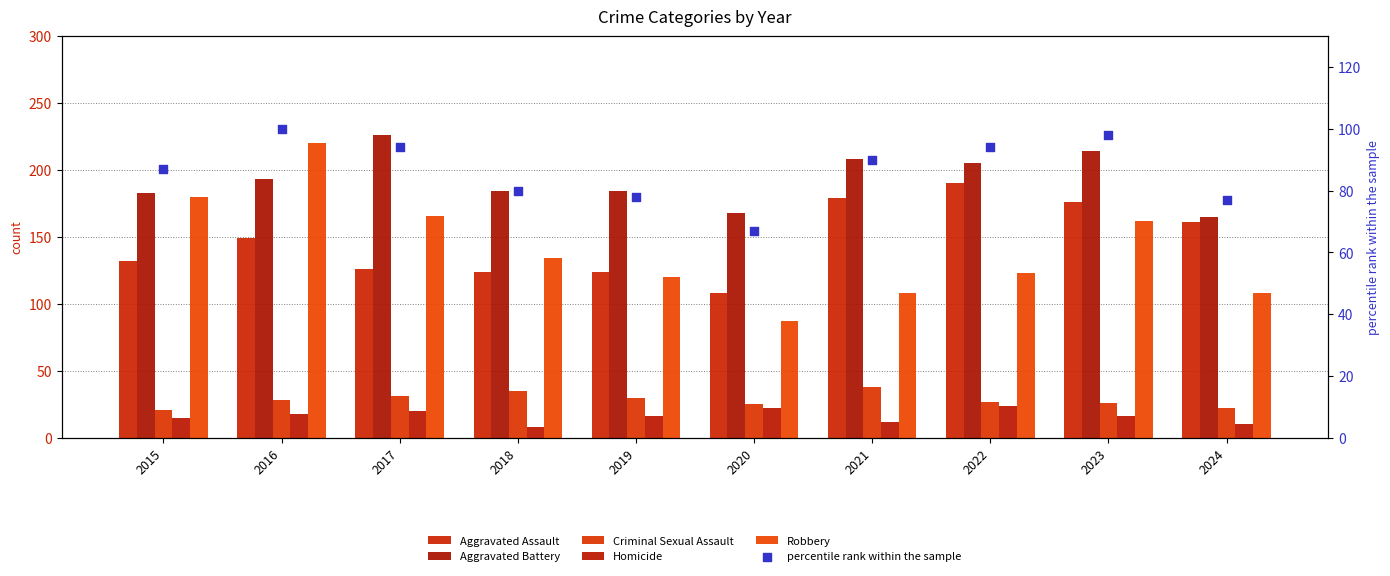

Which series has the widest spread of Y values?

Robbery